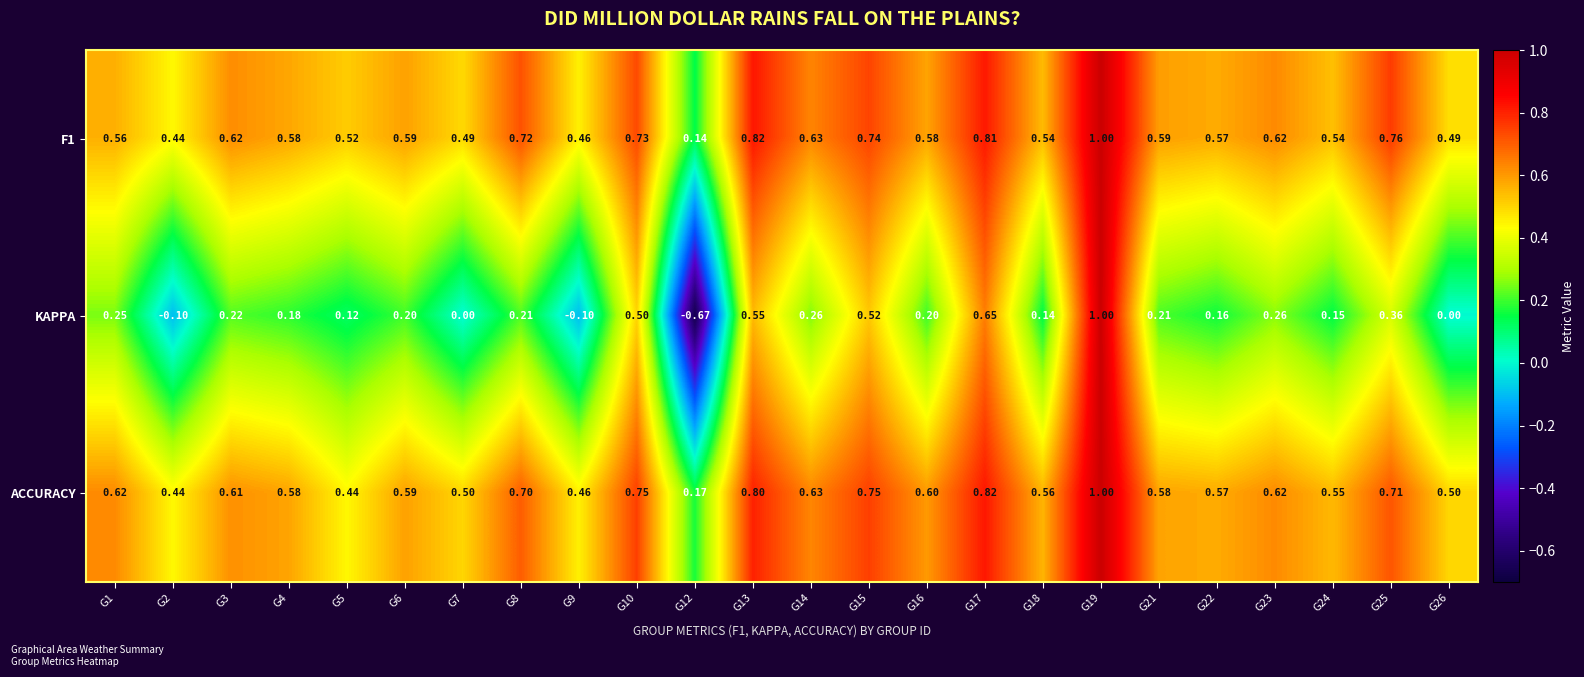

At how many categories does at least one series exceed 0?

24